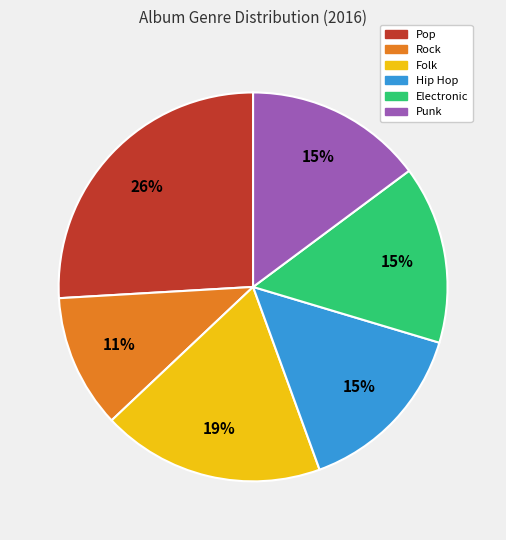

Which category has the smallest portion of the pie?

Rock